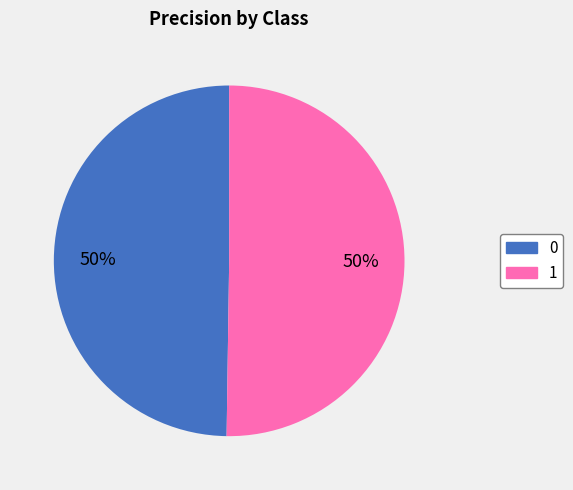

What percentage is the 0 slice, to the nearest percent?

50%